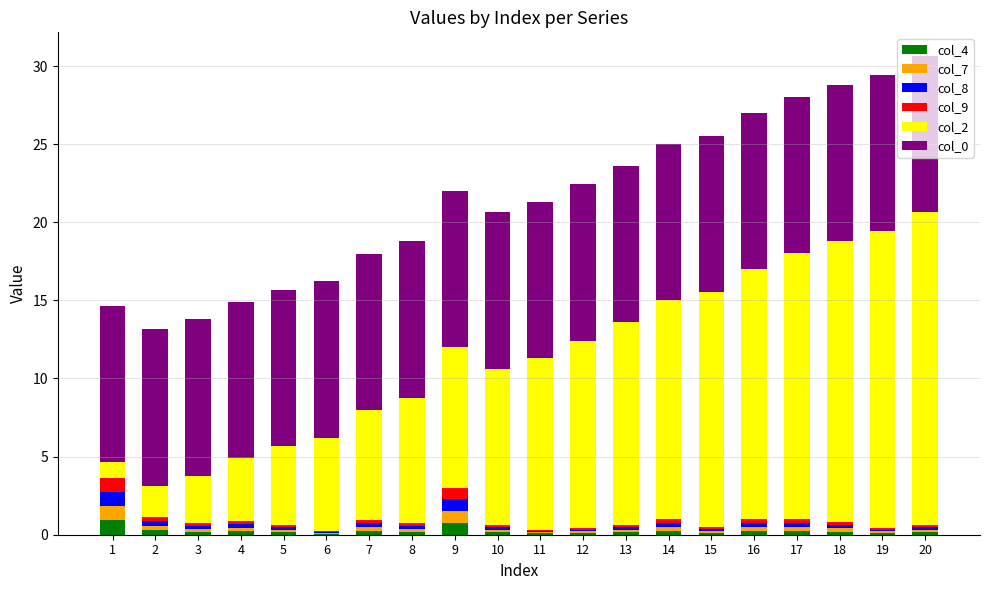

List the labels in order of col_8 value, smallest first.

6, 11, 19, 12, 15, 13, 20, 10, 5, 8, 3, 18, 4, 7, 16, 14, 17, 2, 9, 1